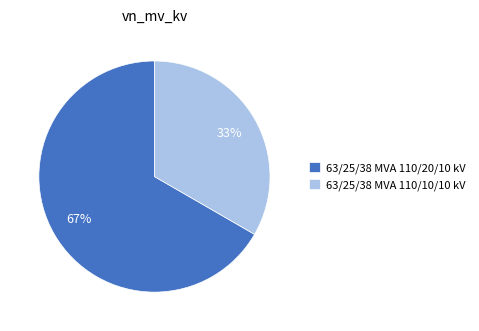

Count the number of slices in the pie.

2